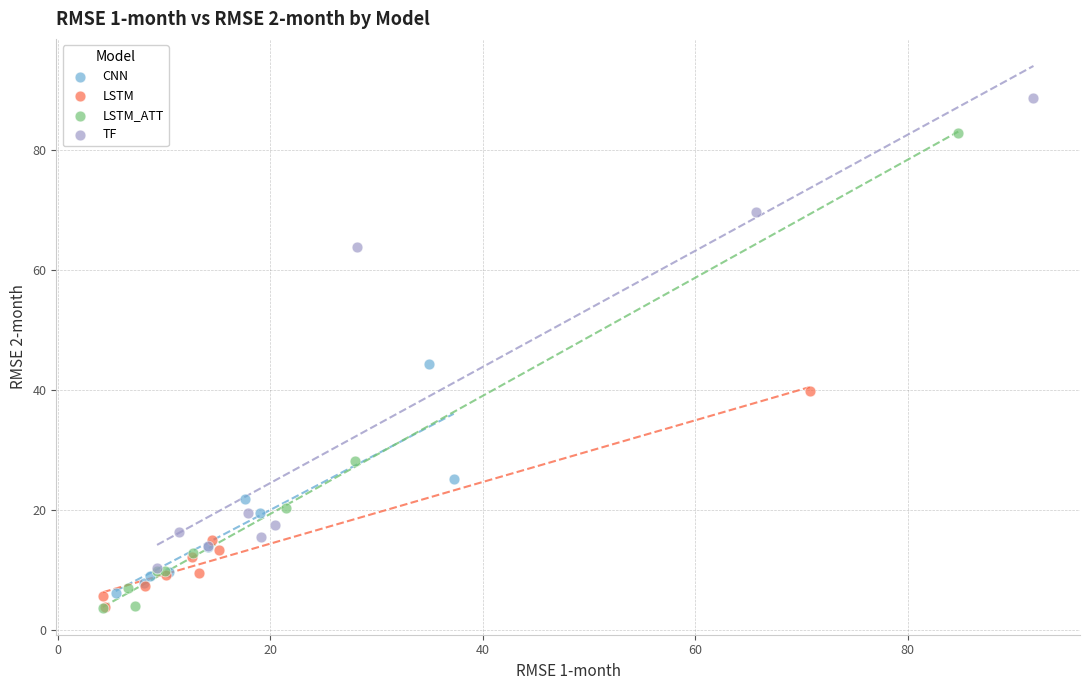

What are all the series names shown in the legend?

CNN, LSTM, LSTM_ATT, TF